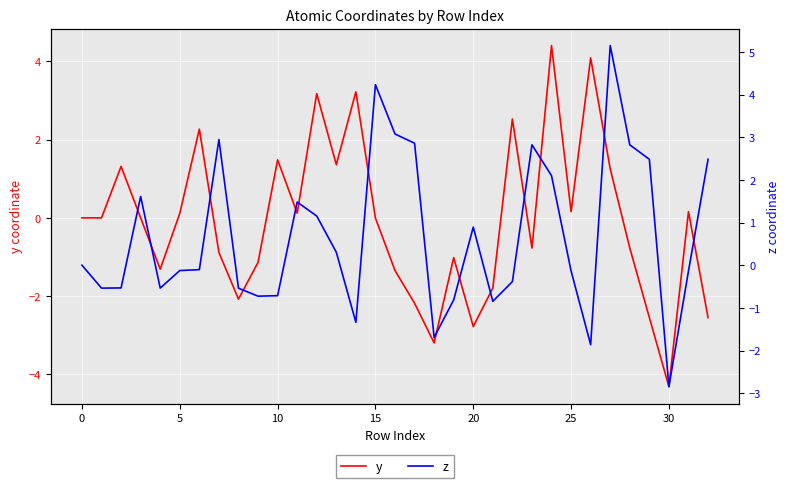

True or false: z has more than 1 points higher than both neighbors.

True